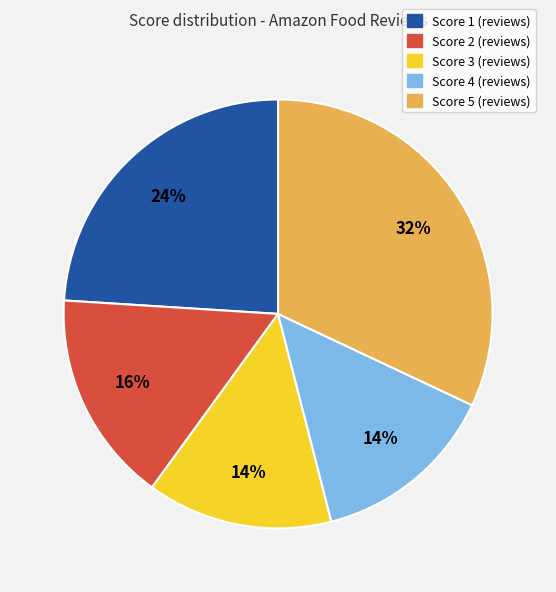

Which category has the biggest portion of the pie?

Score 5